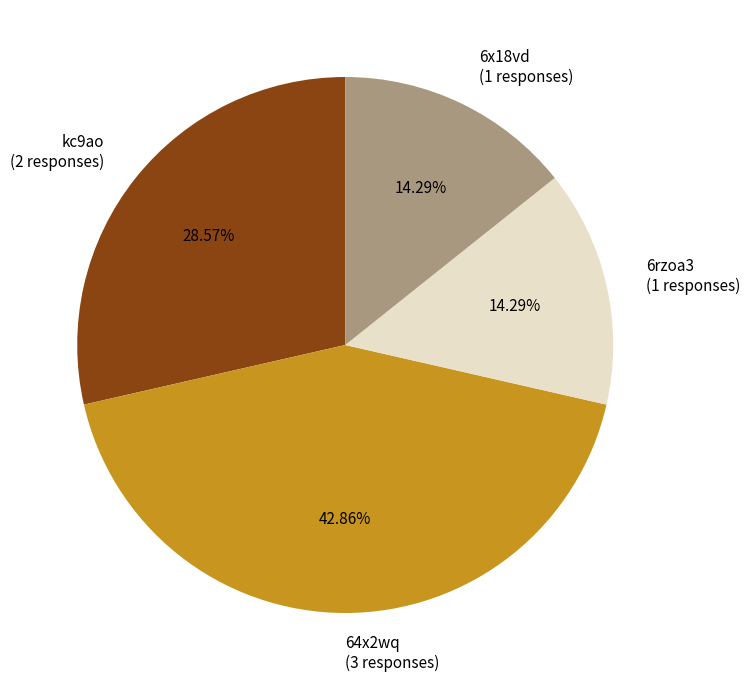

Count the number of slices in the pie.

4